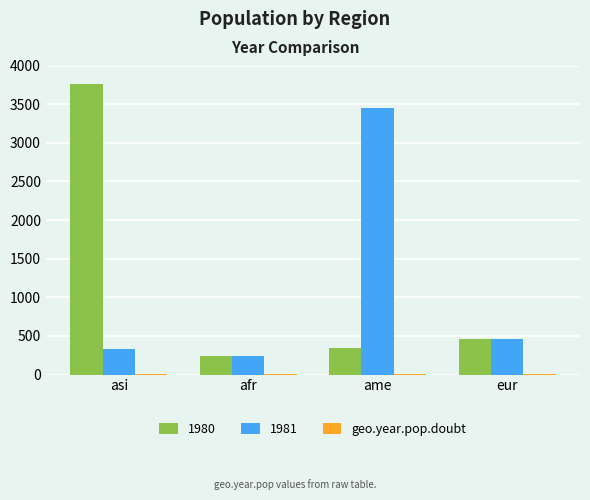

The value of 1980 at asi is 3764. True or false?

True